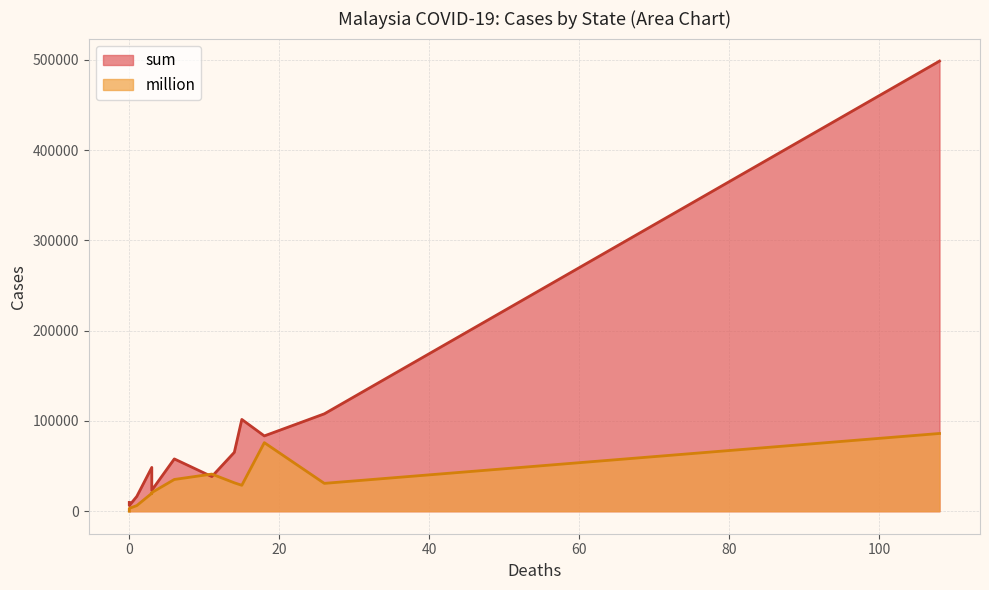

Reading right to left, extract all data points from this chart.

sum: 吉蘭丹=6250	納閩島=9740	砂拉越=16390	登嘉樓=23222	彭亨=32054	麻六甲=38375	霹靂=48510	檳城=57949	吉打=65240	森美蘭=83444	沙巴=101685	柔佛=107912	雪蘭莪=498741
million: 吉蘭丹=3123	納閩島=0	砂拉越=6257	登嘉樓=20642	彭亨=19747	麻六甲=41144	霹靂=19828	檳城=35170	吉打=31488	森美蘭=75962	沙巴=28725	柔佛=30862	雪蘭莪=86138